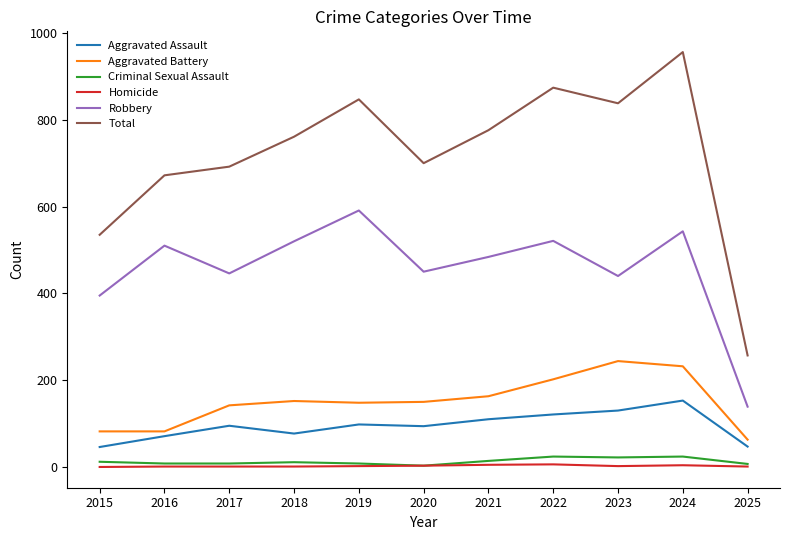

What is the total value across all series at 2025?

514